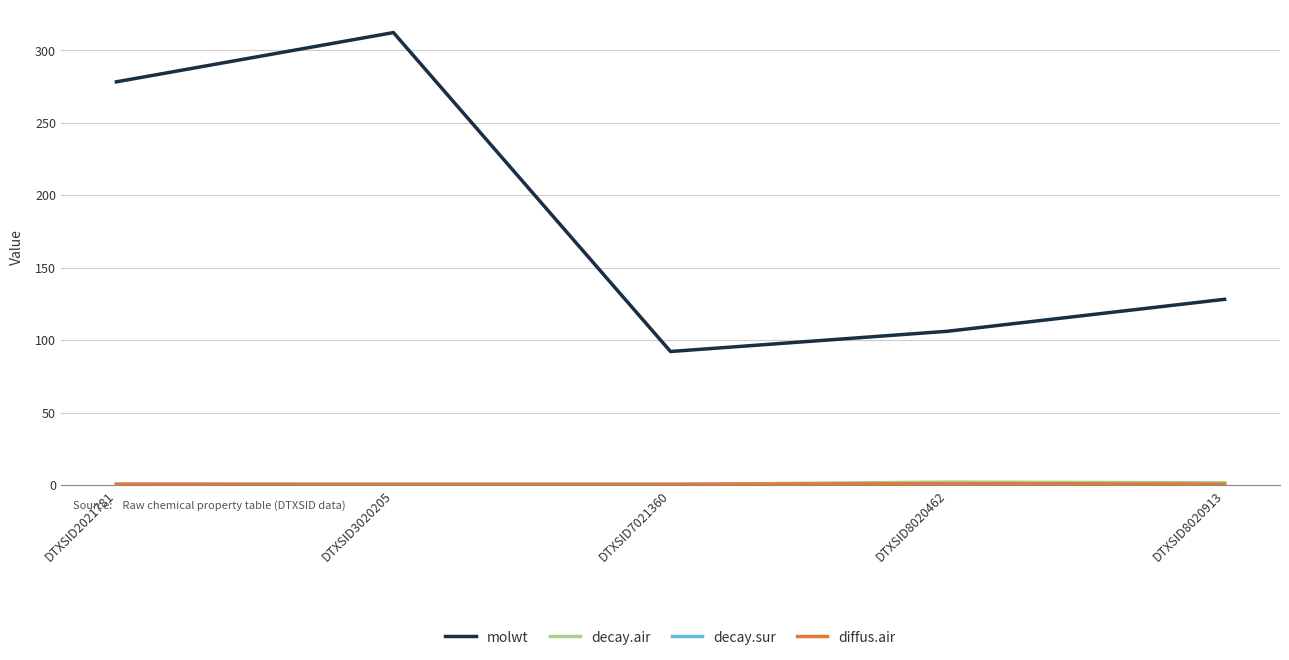

At which category is the sum across all series the highest?

DTXSID3020205